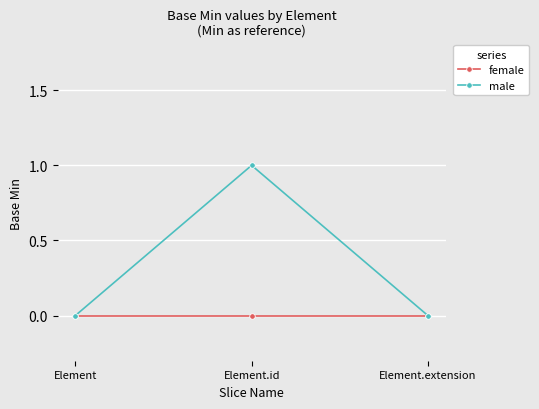

What is the maximum value shown in the chart?

1